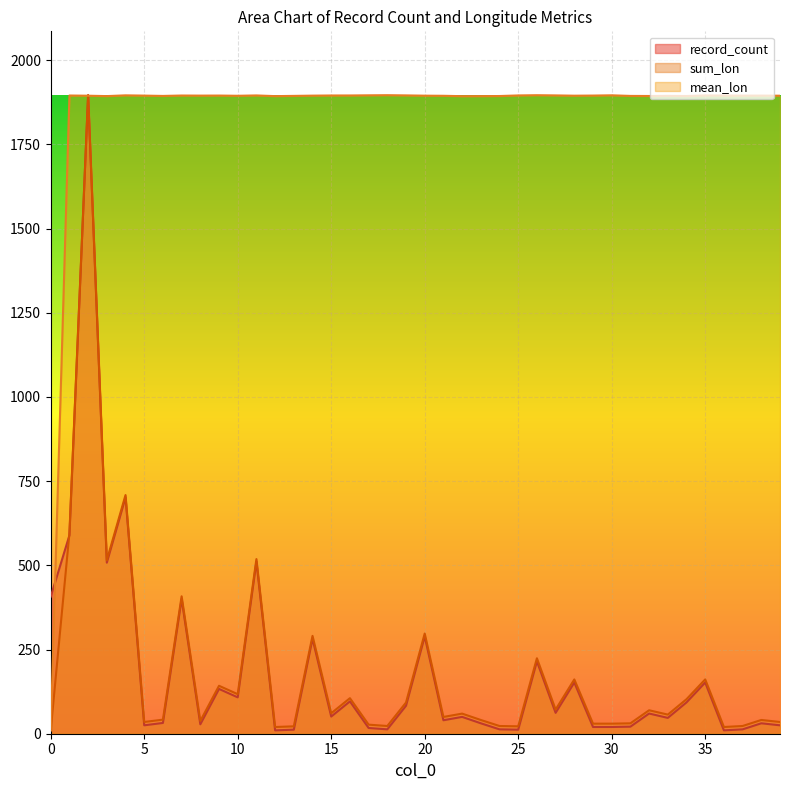

Is it true that sum_lon equals 23.9 at 39?

False